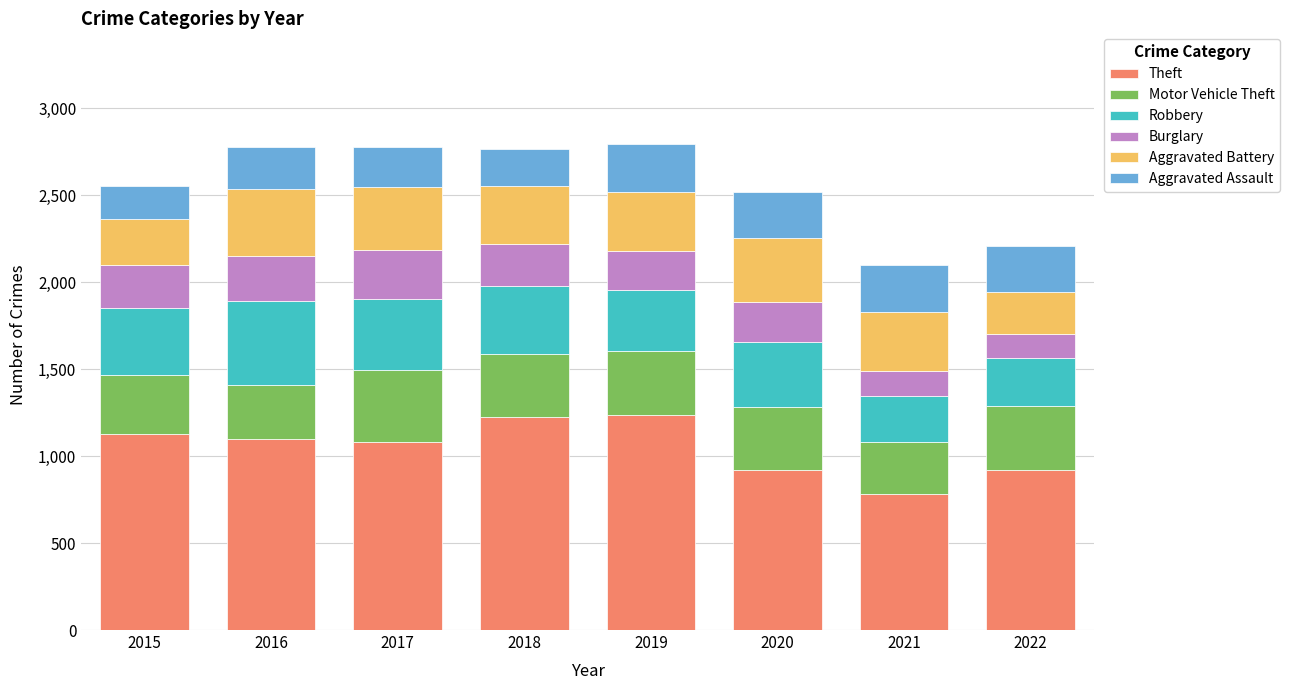

What is the total value across all series at 2020?

2520